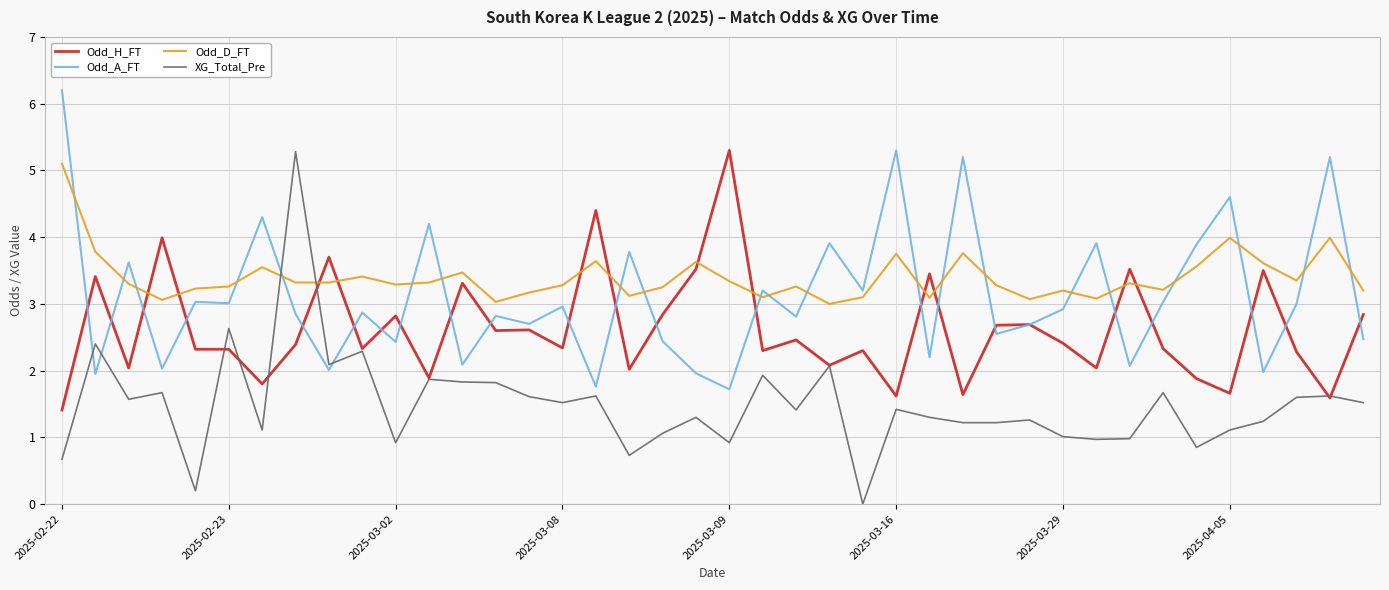

What is the difference between the maximum and second lowest values in the Odd_A_FT series?

4.4